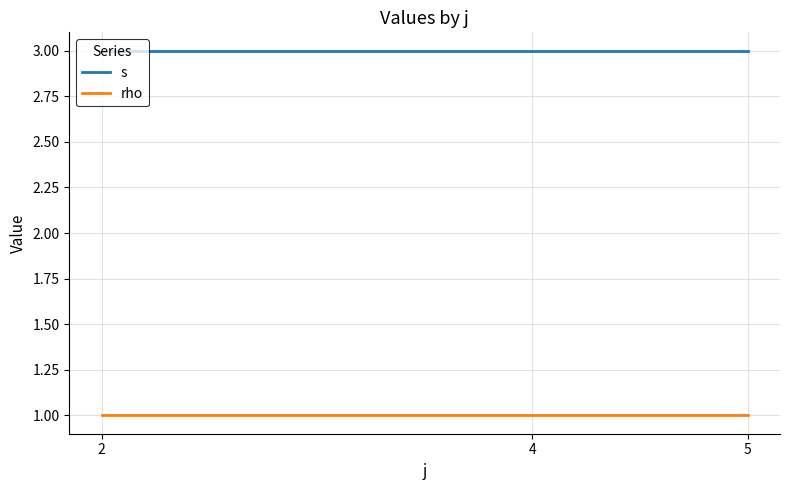

What is the minimum value shown in the chart?

1